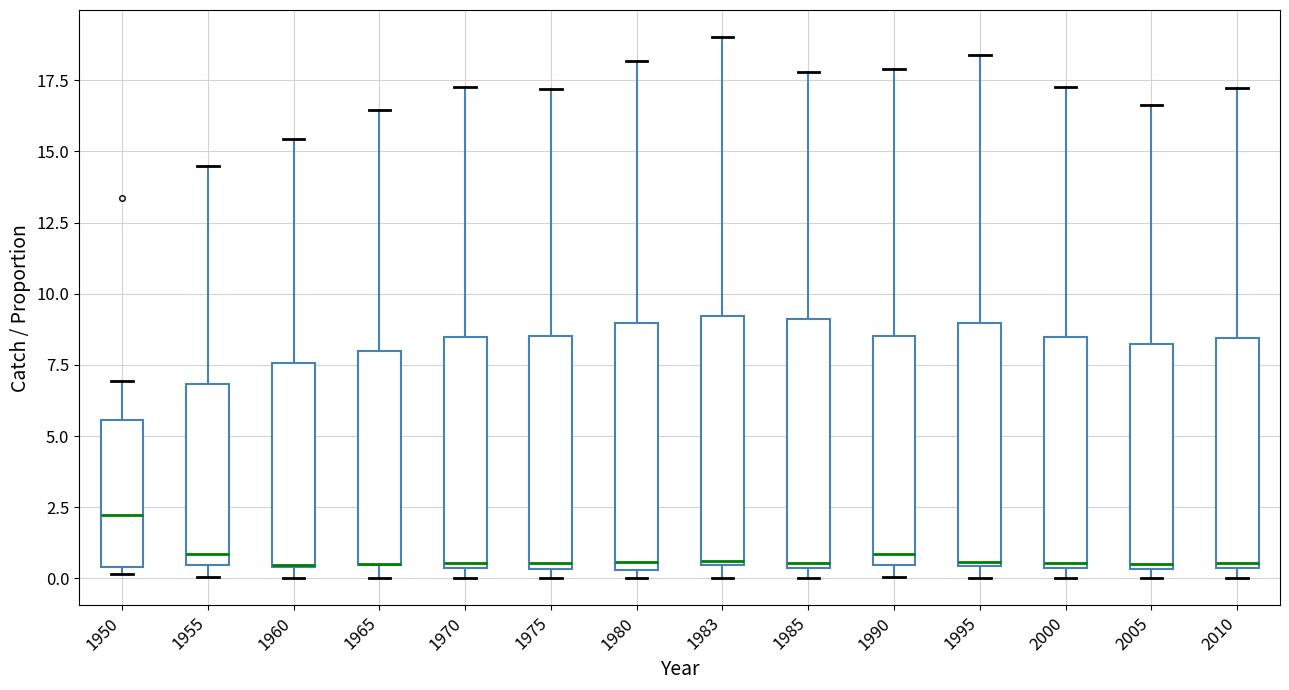

Where is the upper edge of the box at x = 1975 on the y-axis? The values are not printed on the chart, so give them approximately, as read against the axis.

8.5